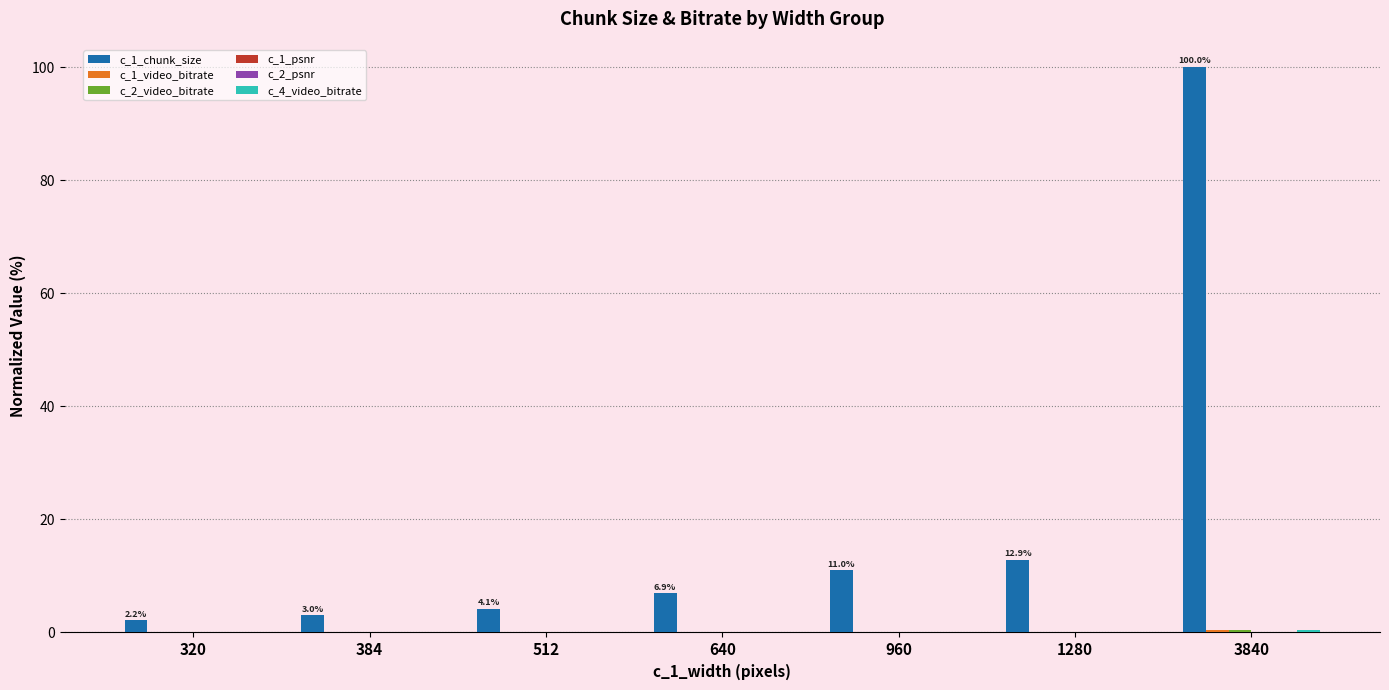

What is the sum of the c_1_chunk_size values at 320 and 512?

6.3